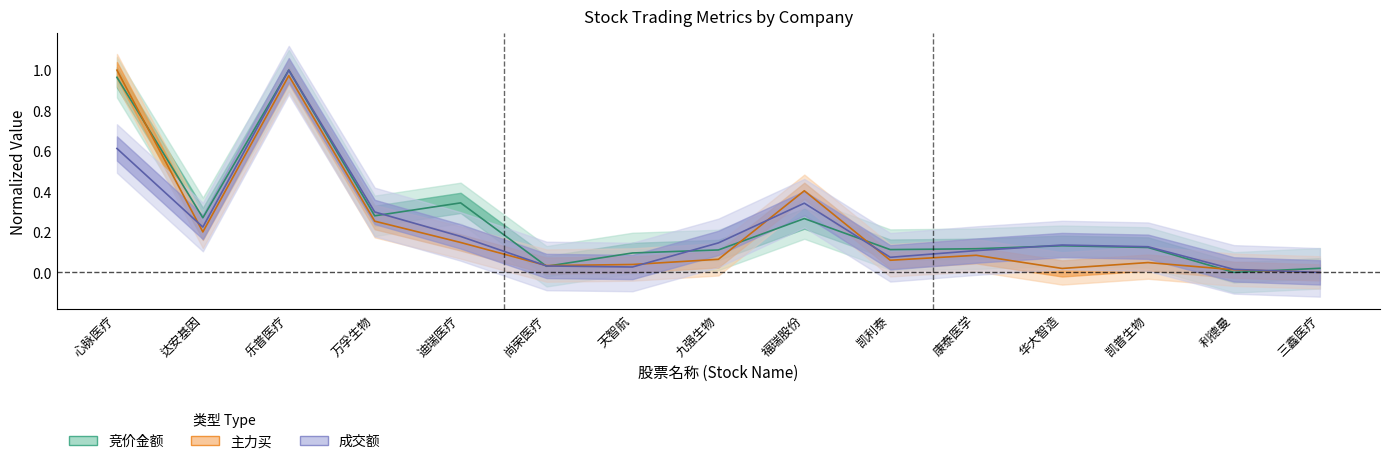

Where is 主力买 nearest to the value 0?

三鑫医疗